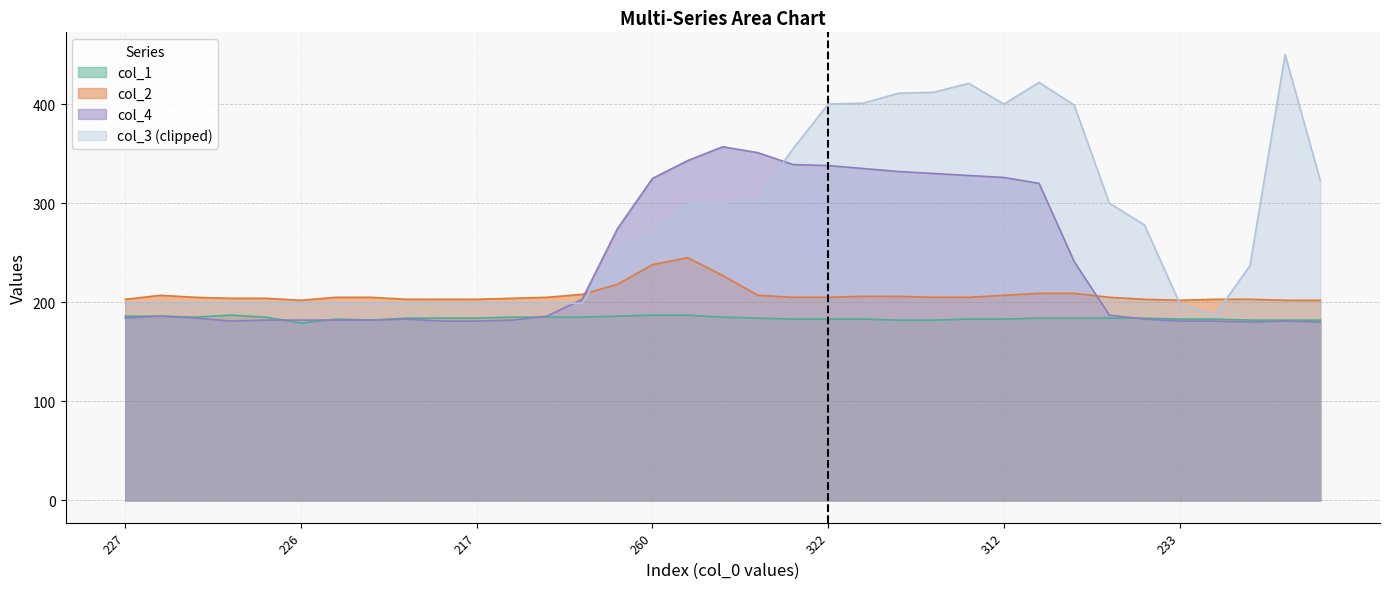

How many interior local peaks does the col_1 series have?

2